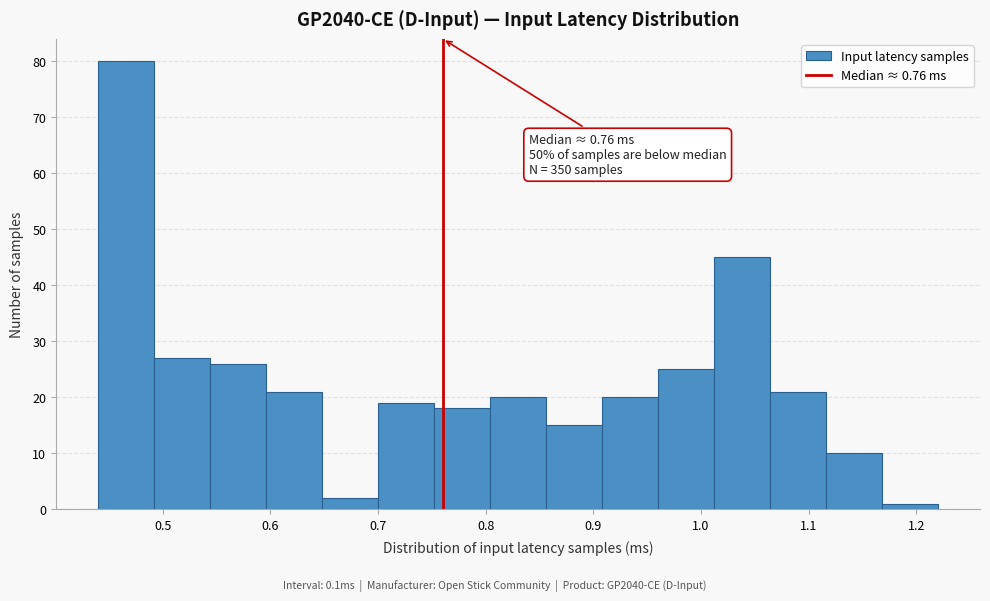

Over which range of the x-axis is the bar tallest?

0.440 to 0.492